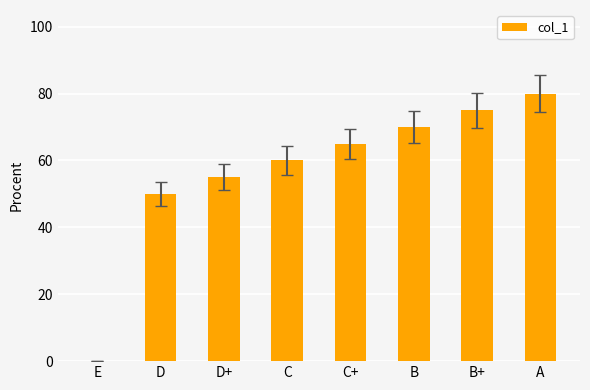

Where is the data nearest to the value 40?

D